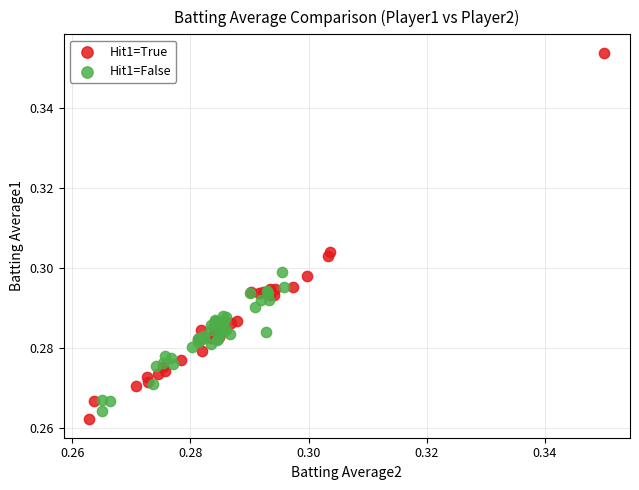

Which series has the widest spread of Y values?

Hit1=True